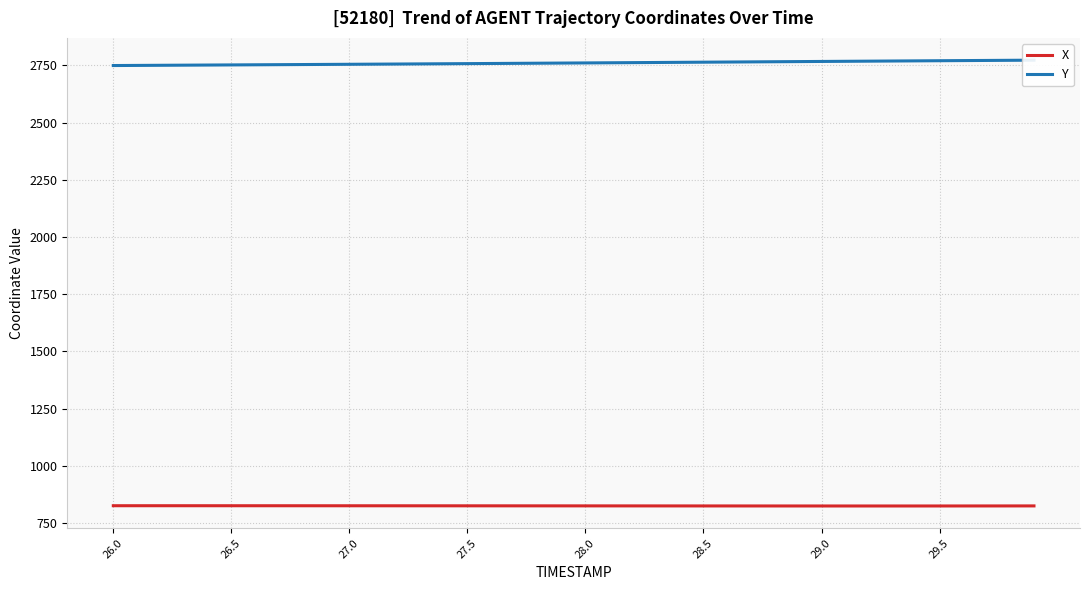

What is the smallest value displayed?

824.7